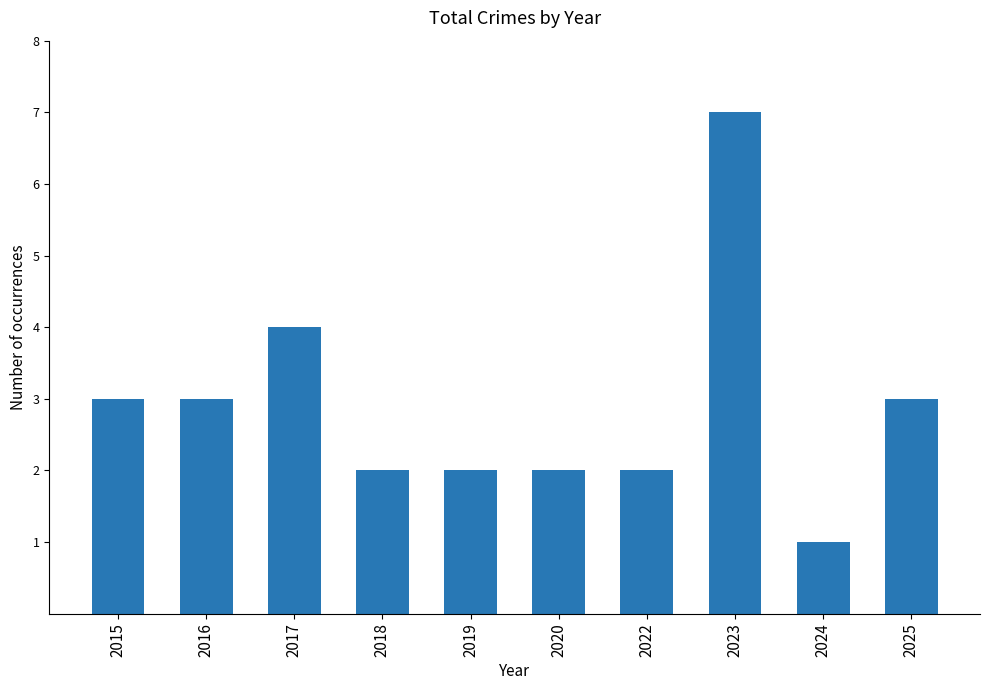

What is the sum of the values at 2019 and 2015?

5